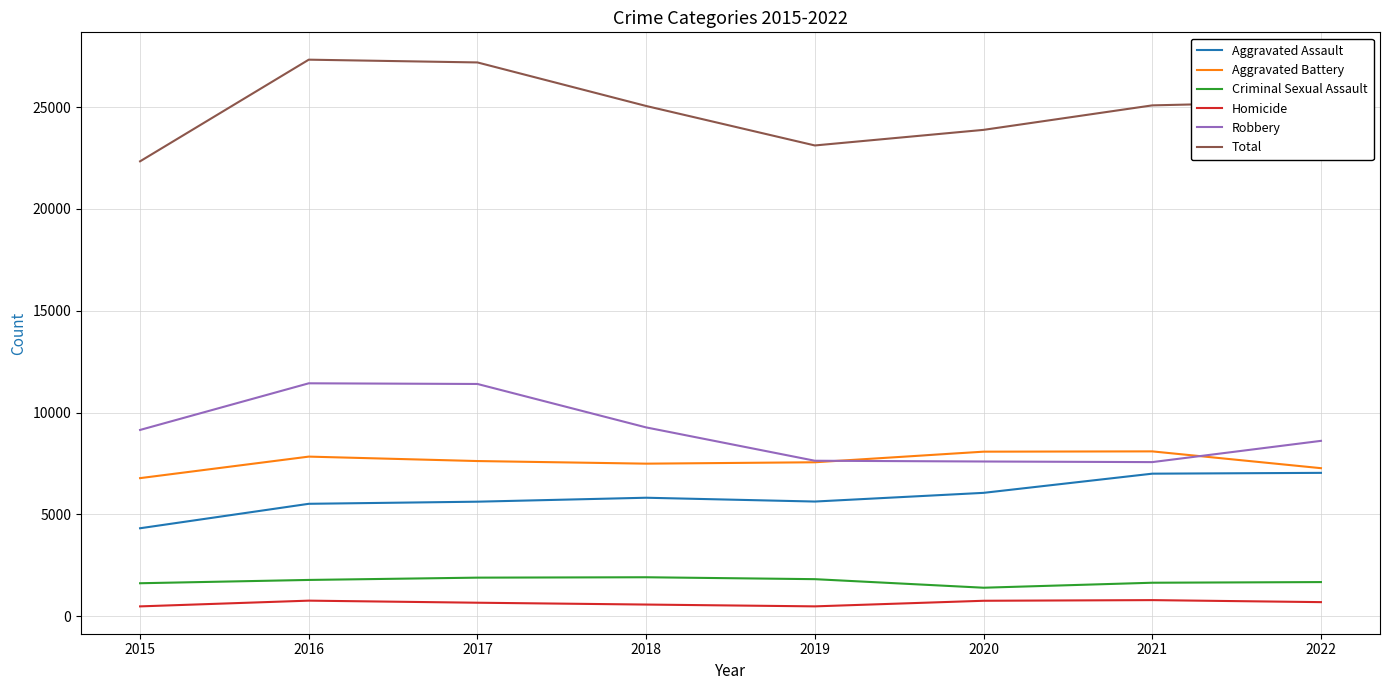

True or false: Aggravated Battery has more than 0 points higher than both neighbors.

True